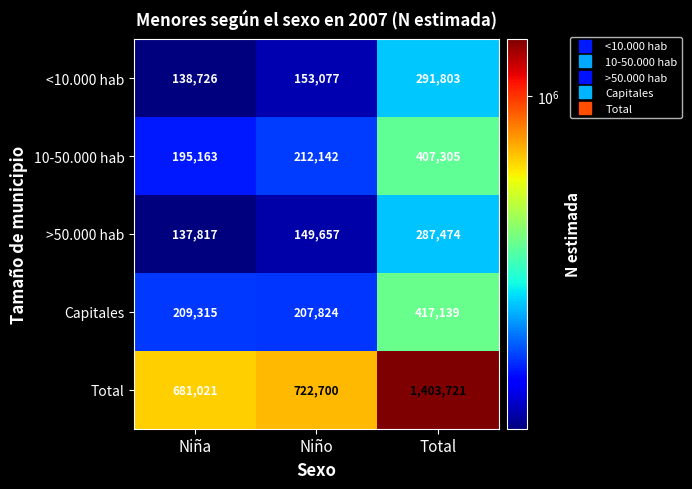

Which series has the largest total across all categories?

Total